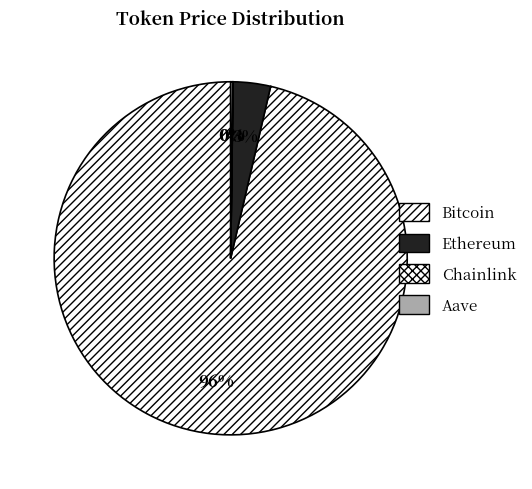

To the nearest percent, what is the difference between the Aave and Ethereum slice percentages?

3%